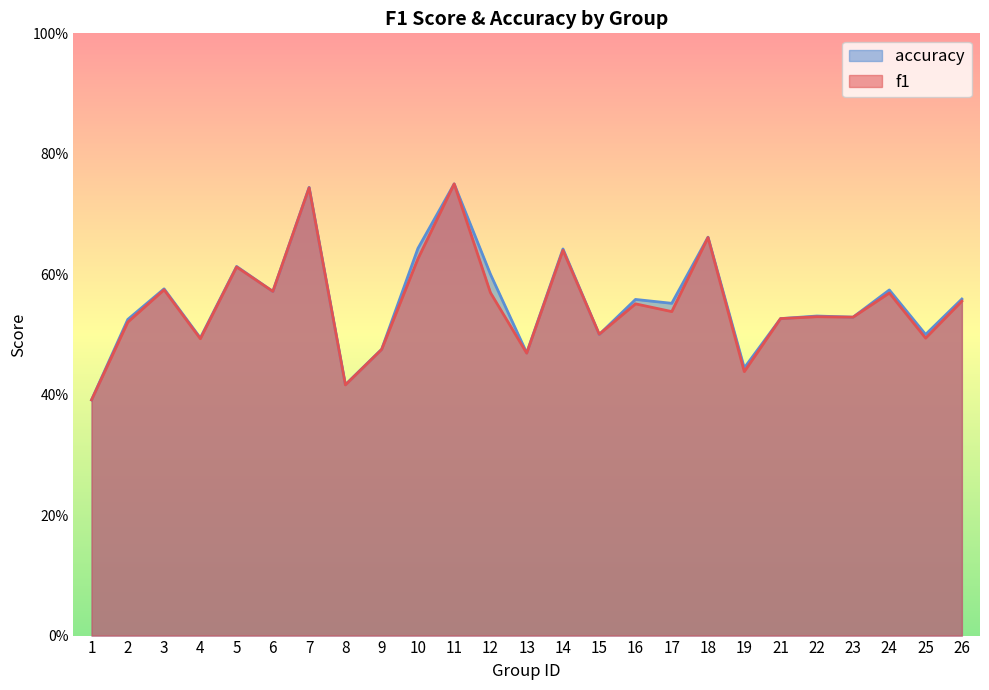

List the series in order of their overall mean, highest first.

accuracy, f1